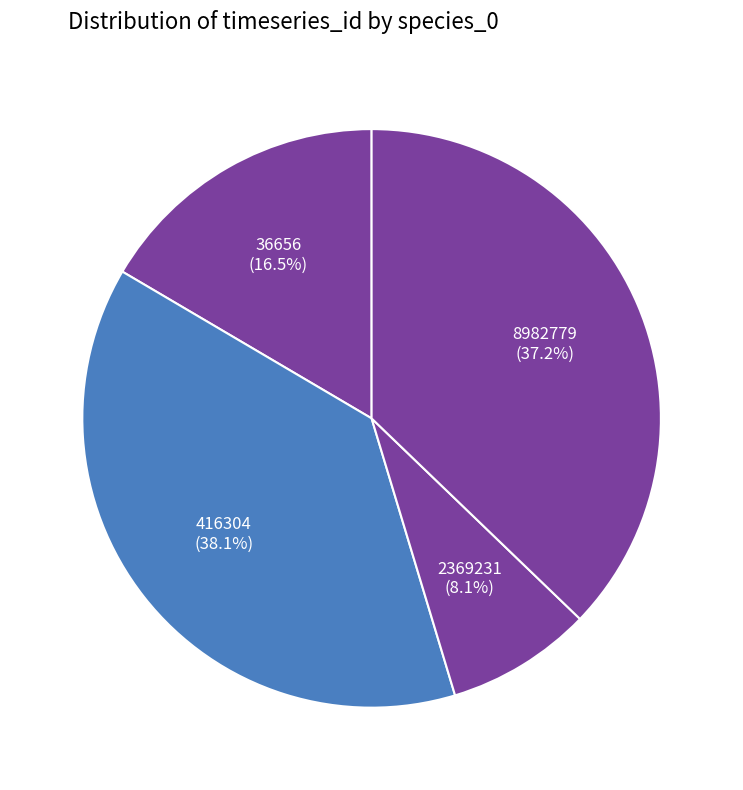

Does any single category account for the majority?

No